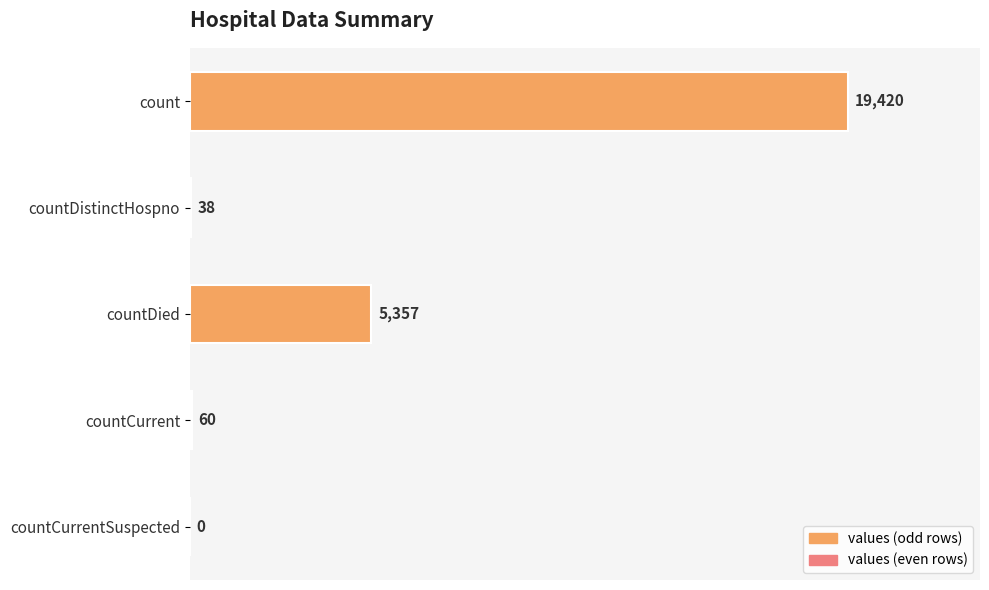

The value at countCurrent is 60. True or false?

True